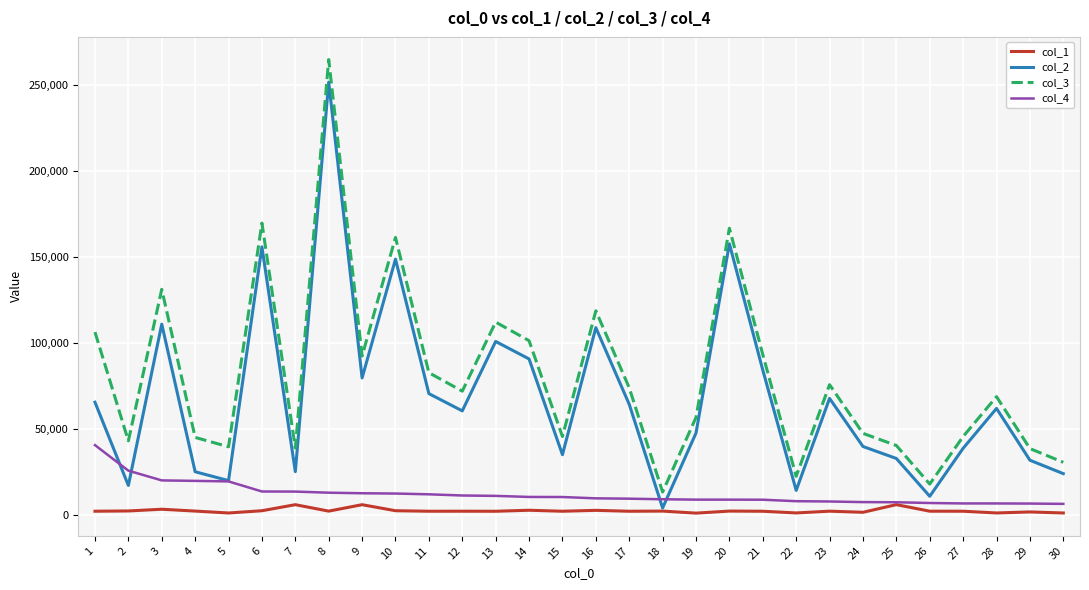

Does the chart display data point markers on the line(s)?

No